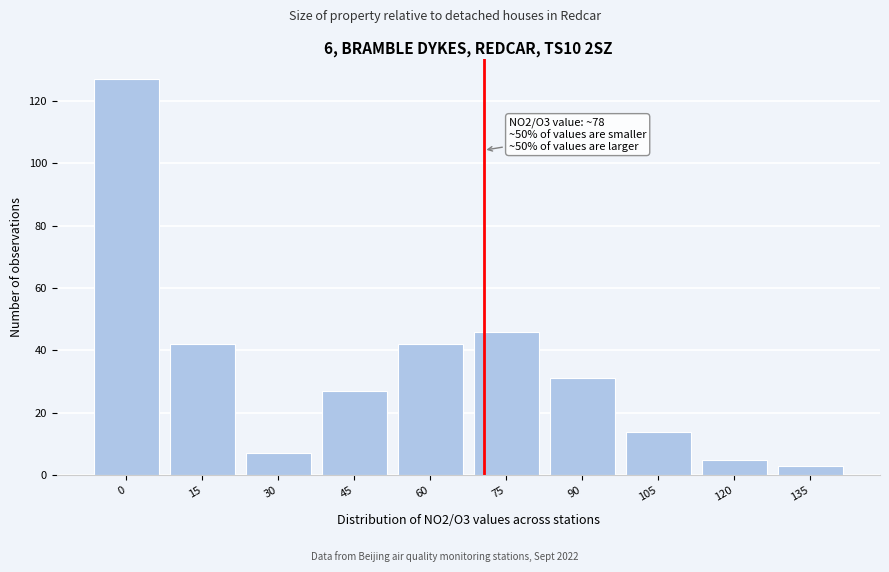

Reading left to right, list all the values displayed in this chart.

0=127	15=42	30=7	45=27	60=42	75=46	90=31	105=14	120=5	135=3